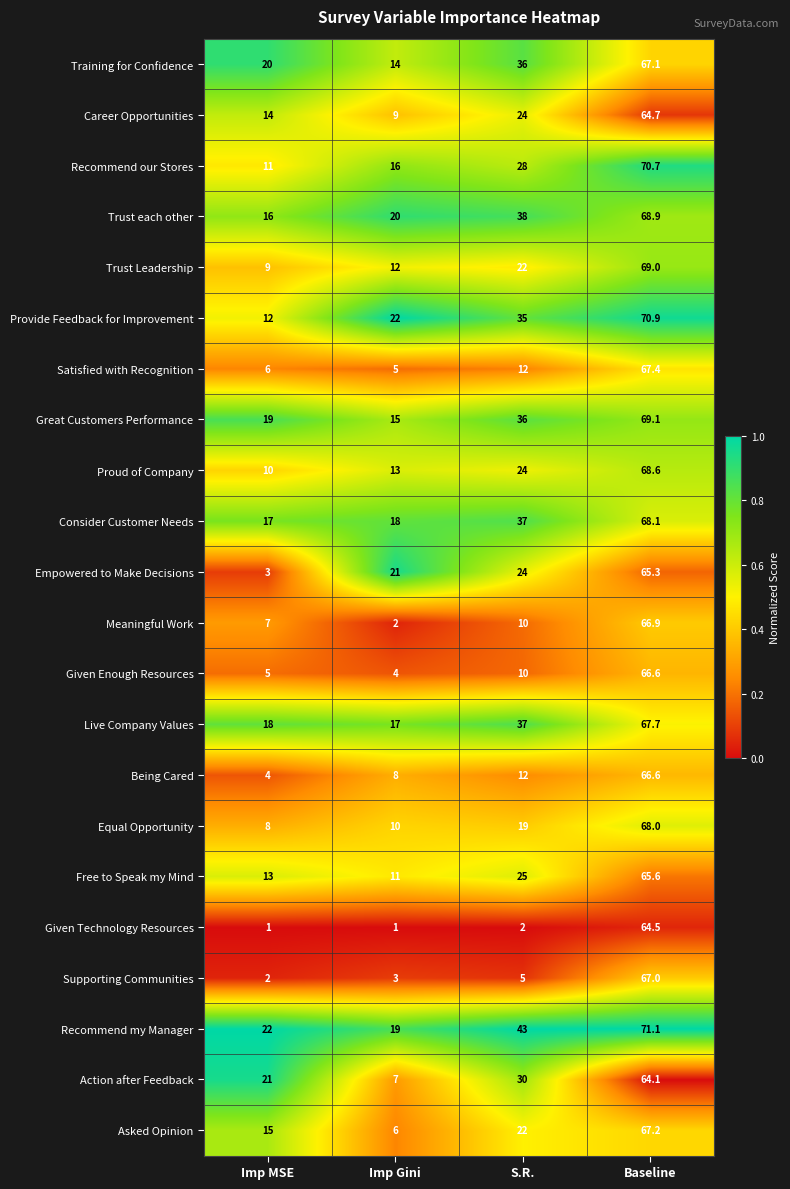

Which series changed the most between Imp MSE and Baseline?

Supporting Communities